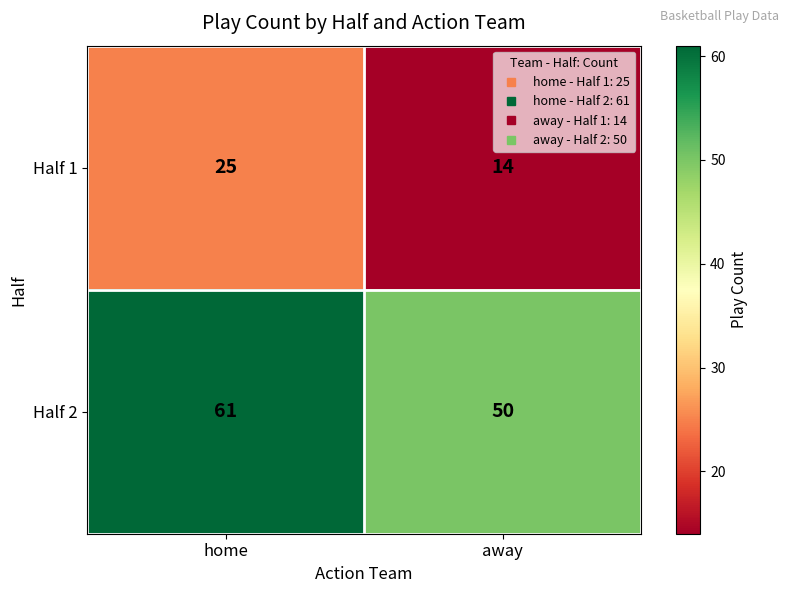

How many series are shown in this chart?

2